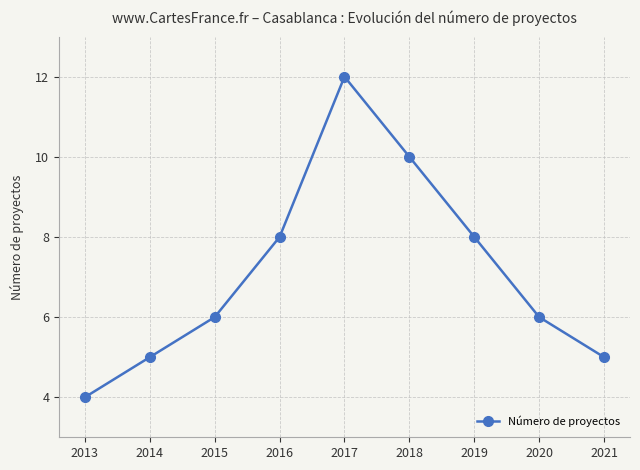

How many series are shown in this chart?

1